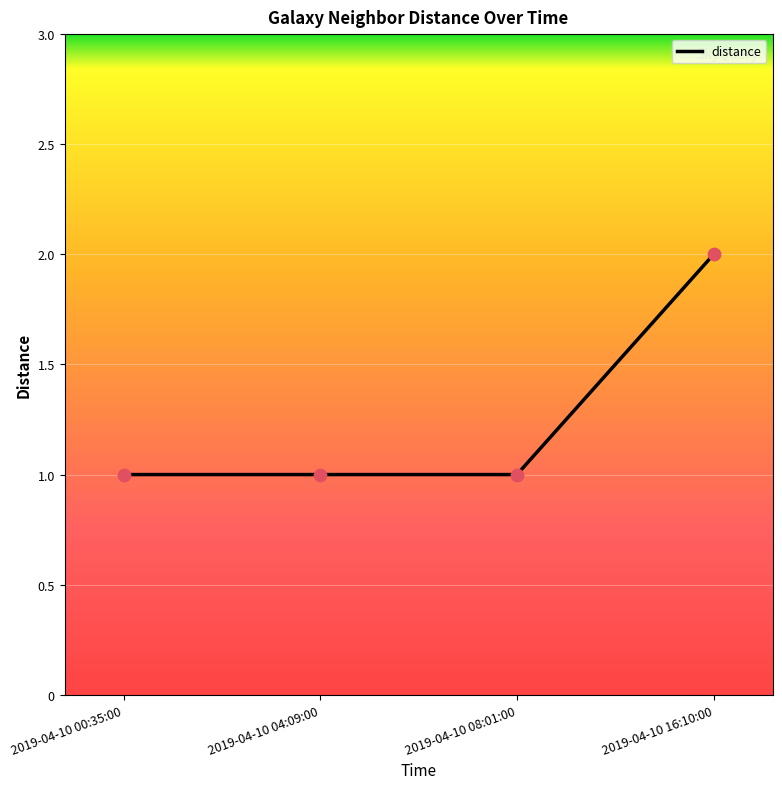

What is the change in value from 2019-04-10 08:01:00 to 2019-04-10 16:10:00?

+1